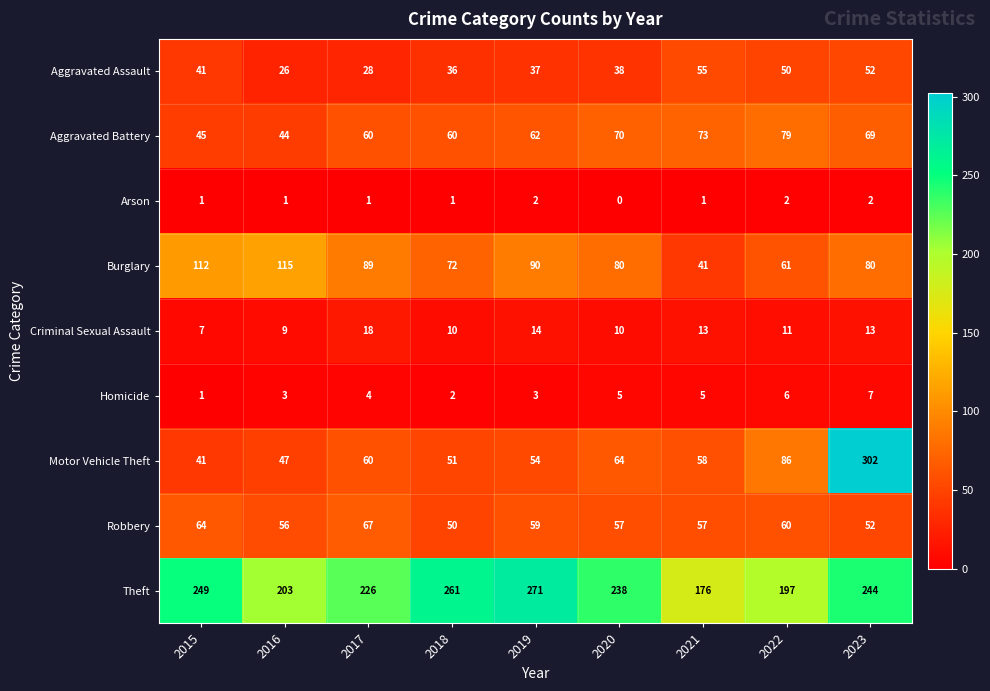

What is the sum of the Criminal Sexual Assault values at 2021 and 2015?

20